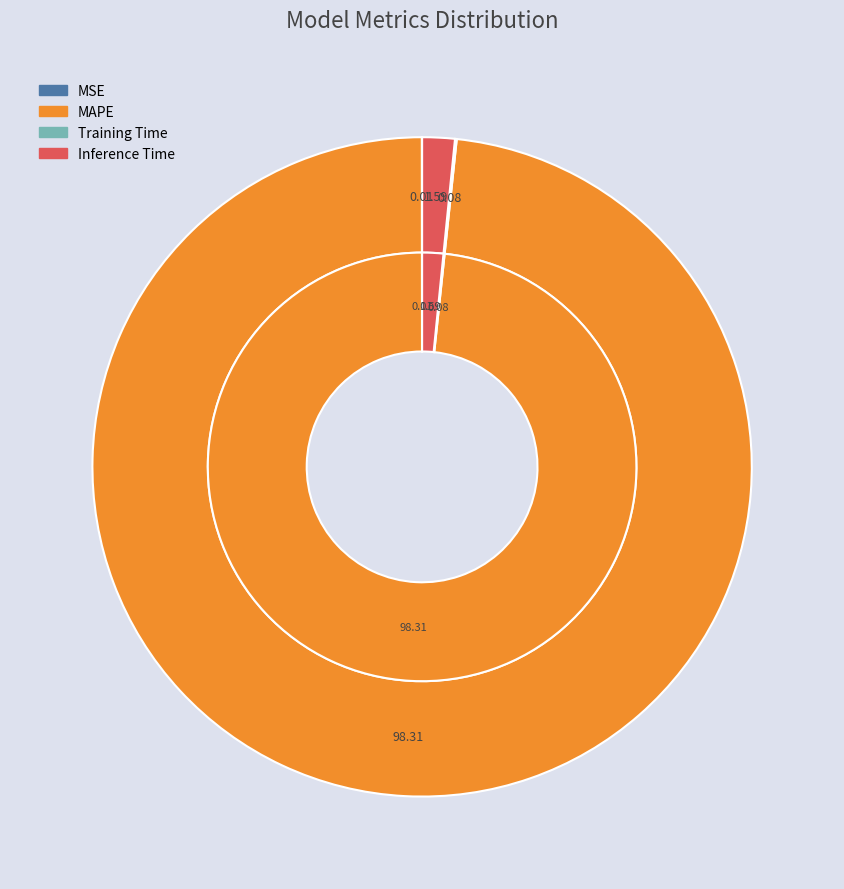

How many slices are in this pie chart?

4